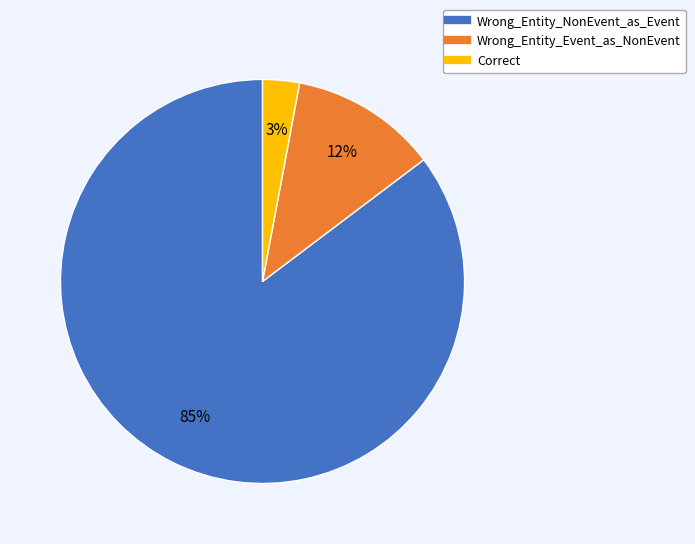

What is the ratio of the value at Wrong_Entity_Event_as_NonEvent to the value at Wrong_Entity_NonEvent_as_Event?

0.1